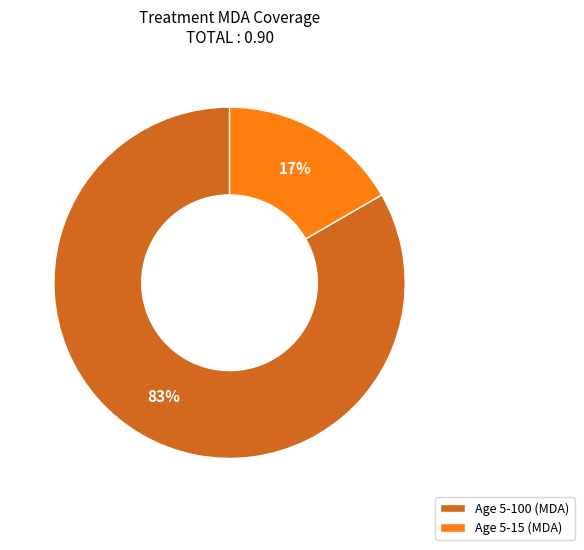

Rank the categories by value from lowest to highest.

Age 5-15 (MDA), Age 5-100 (MDA)